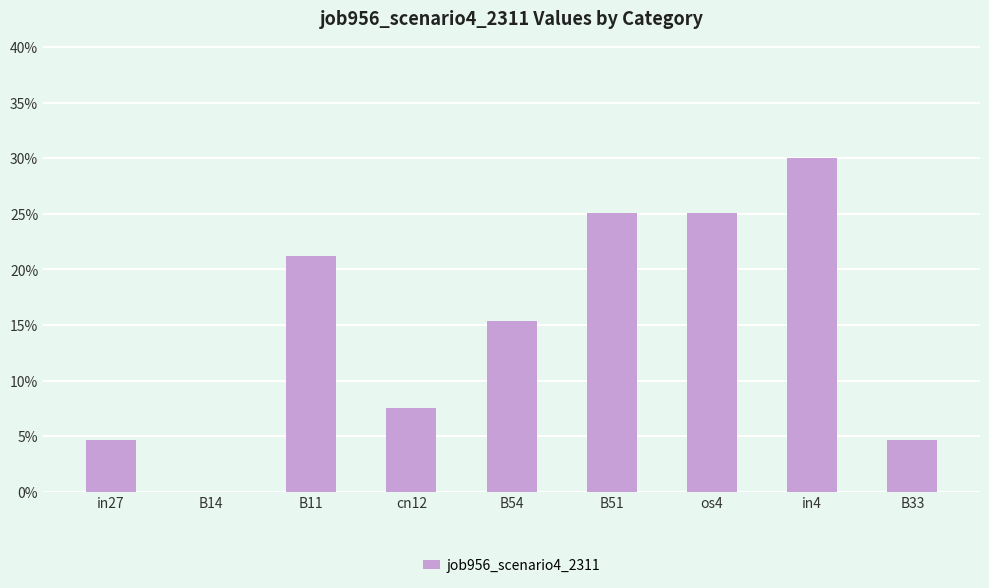

List the labels in order of value, smallest first.

B14, in27, B33, cn12, B54, B11, B51, os4, in4